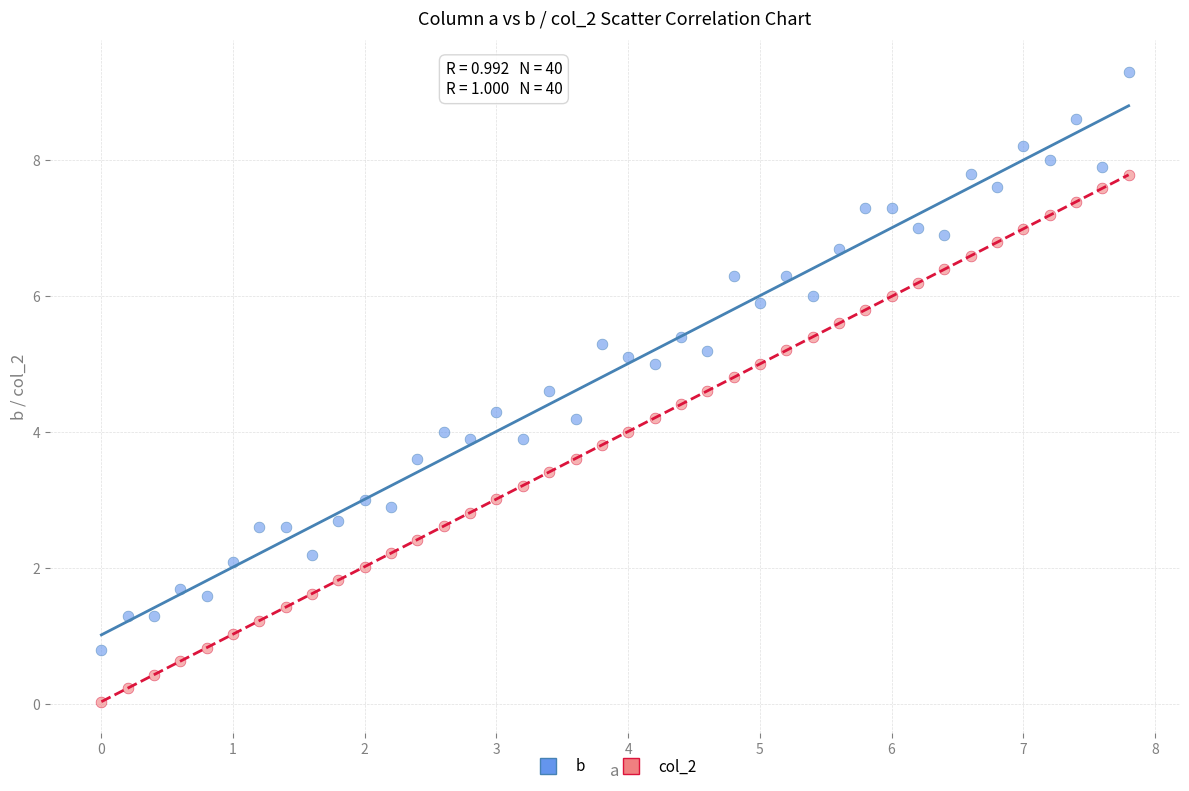

Across all data points, what is the range of Y values (max minus min)?

9.3